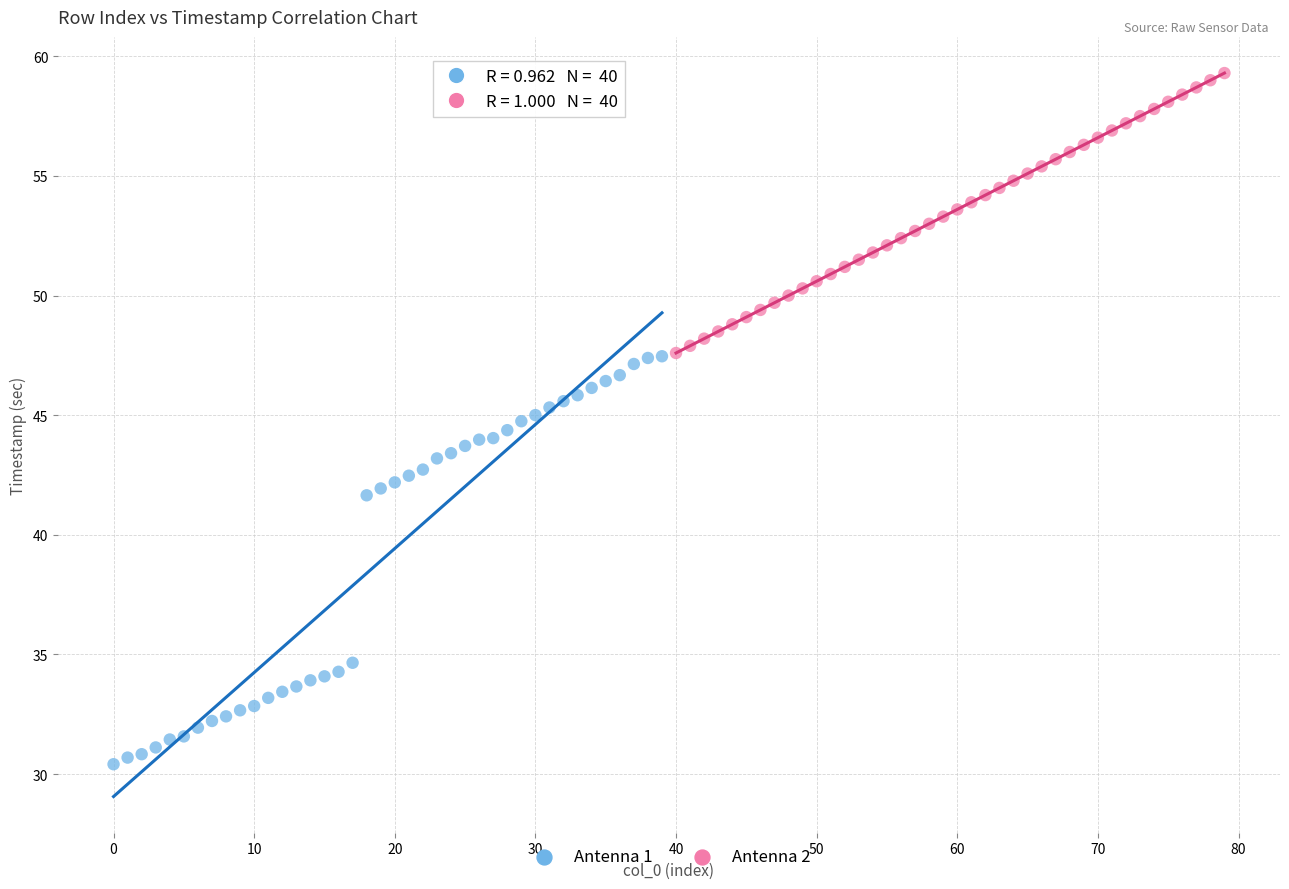

Which series reaches the maximum Y coordinate?

Antenna 2